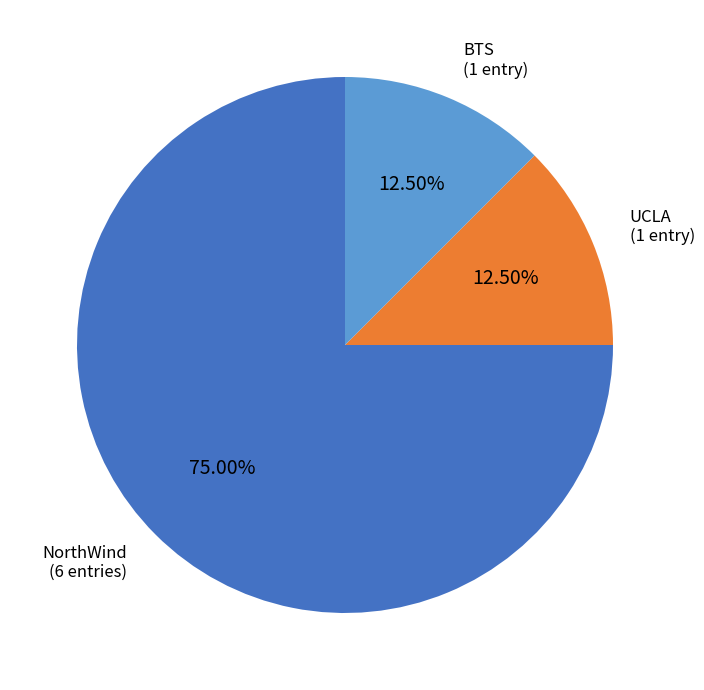

Between NorthWind and BTS, which is larger?

NorthWind